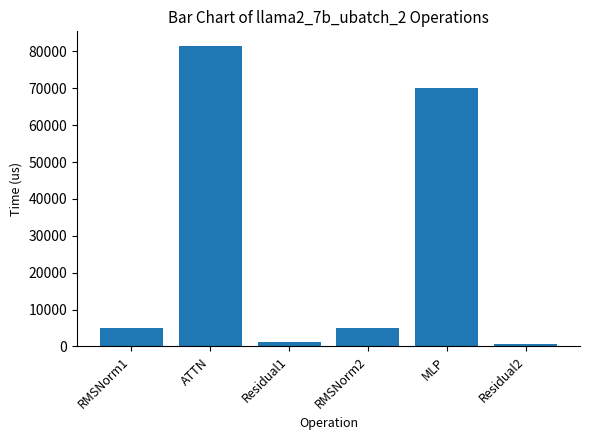

The value at ATTN is 81366.2. True or false?

True